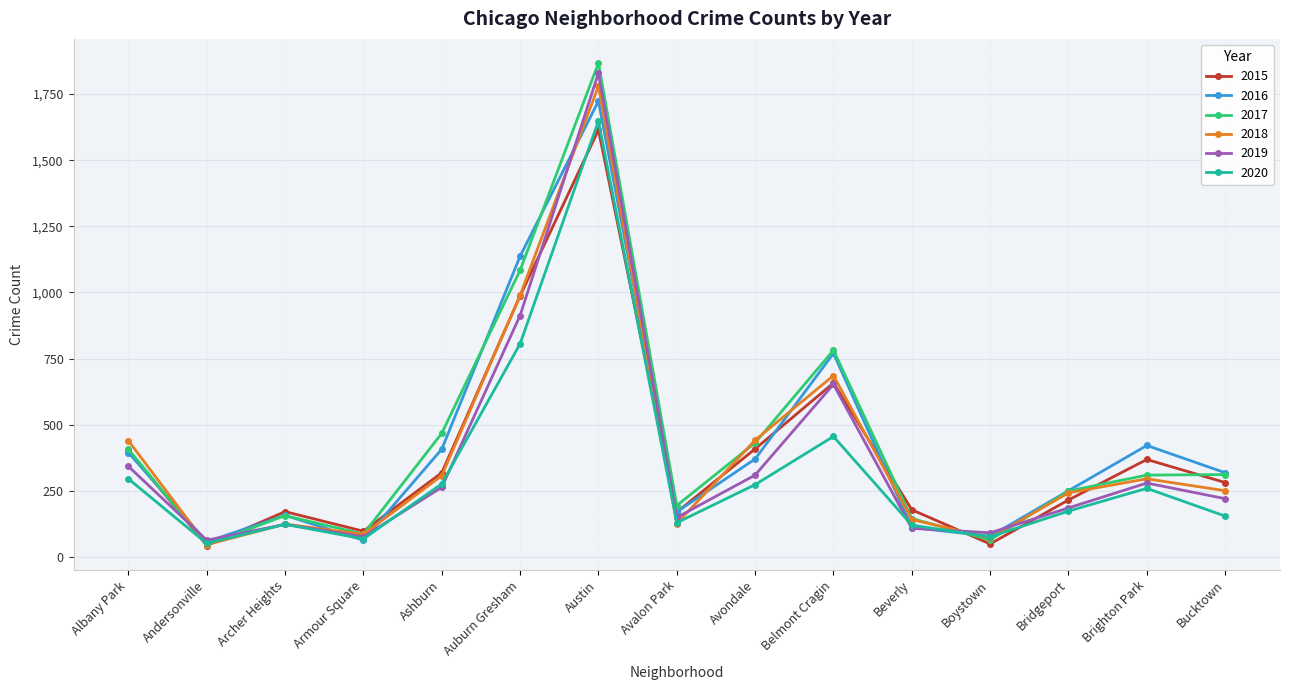

What is the greatest value displayed?

1867